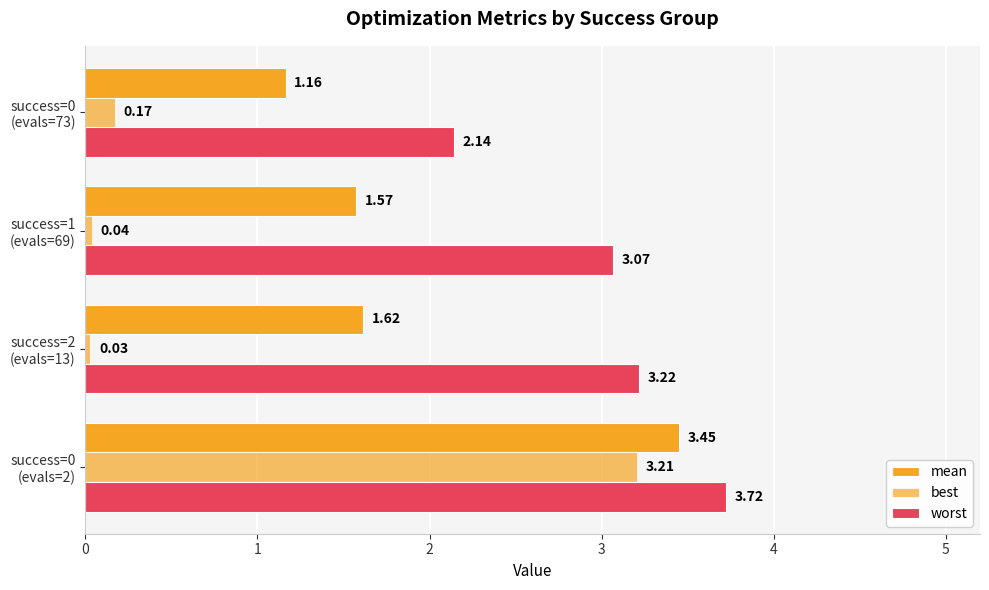

Count the number of data series in this chart.

3